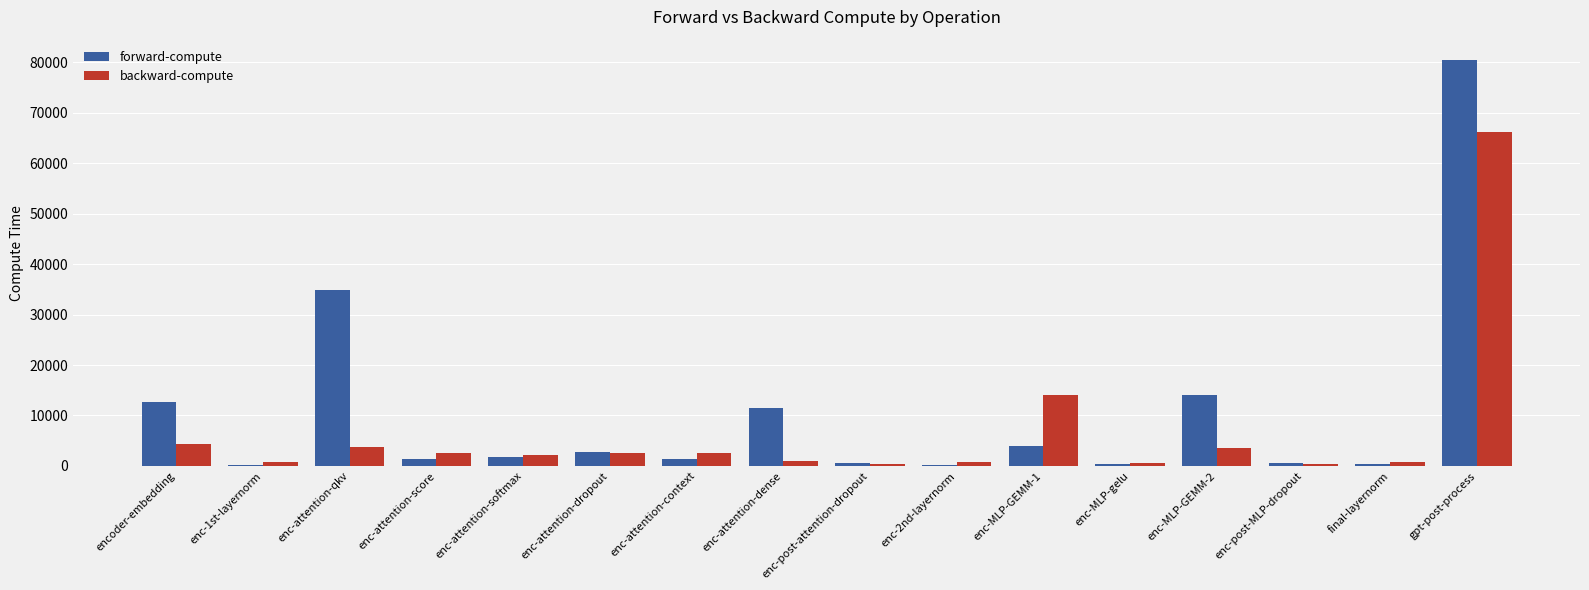

The backward-compute series shows 36854.5 at gpt-post-process. True or false?

False